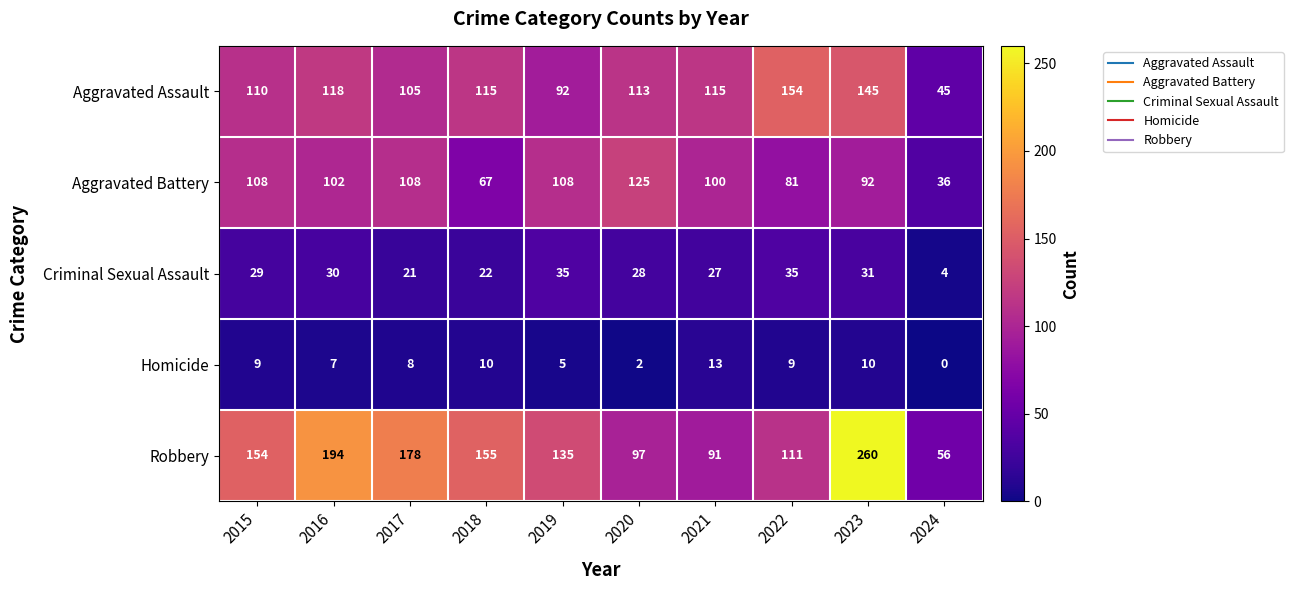

Which label corresponds to the smallest value in the chart?

2024